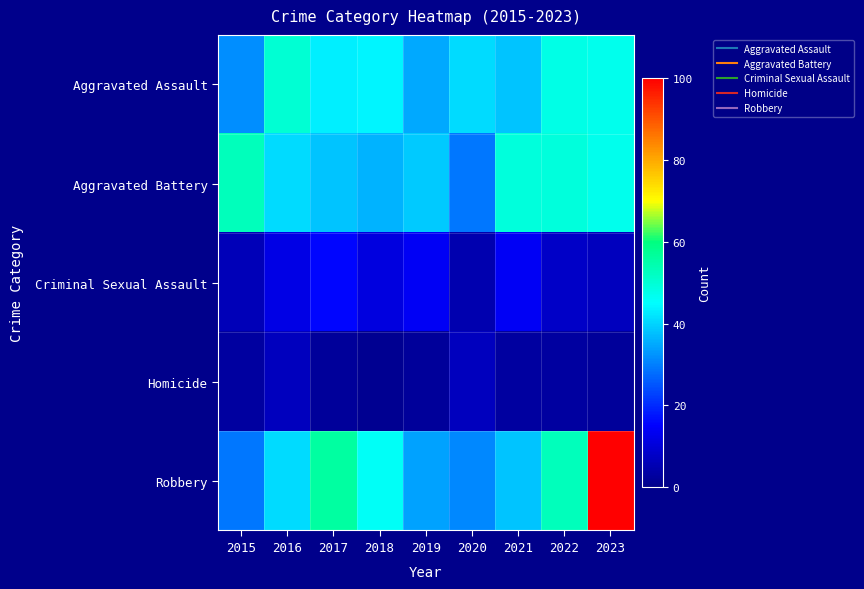

At which category does the chart reach its peak across all series?

2023